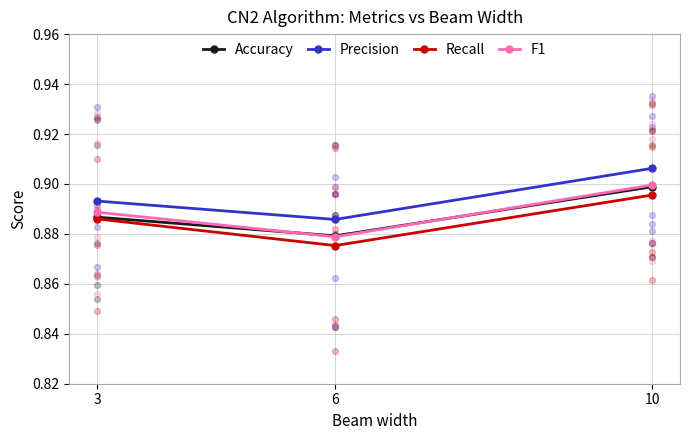

Which series has the largest total across all categories?

Precision